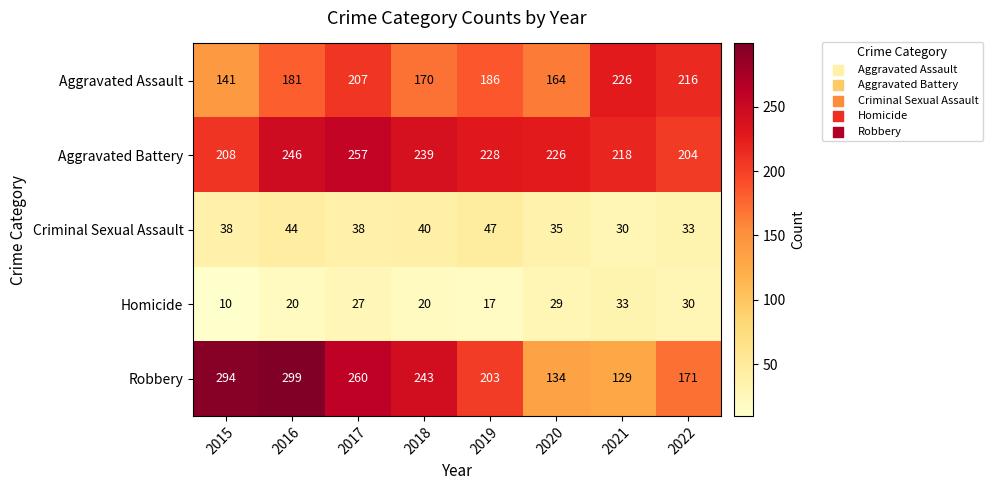

What is the maximum value for Criminal Sexual Assault?

47